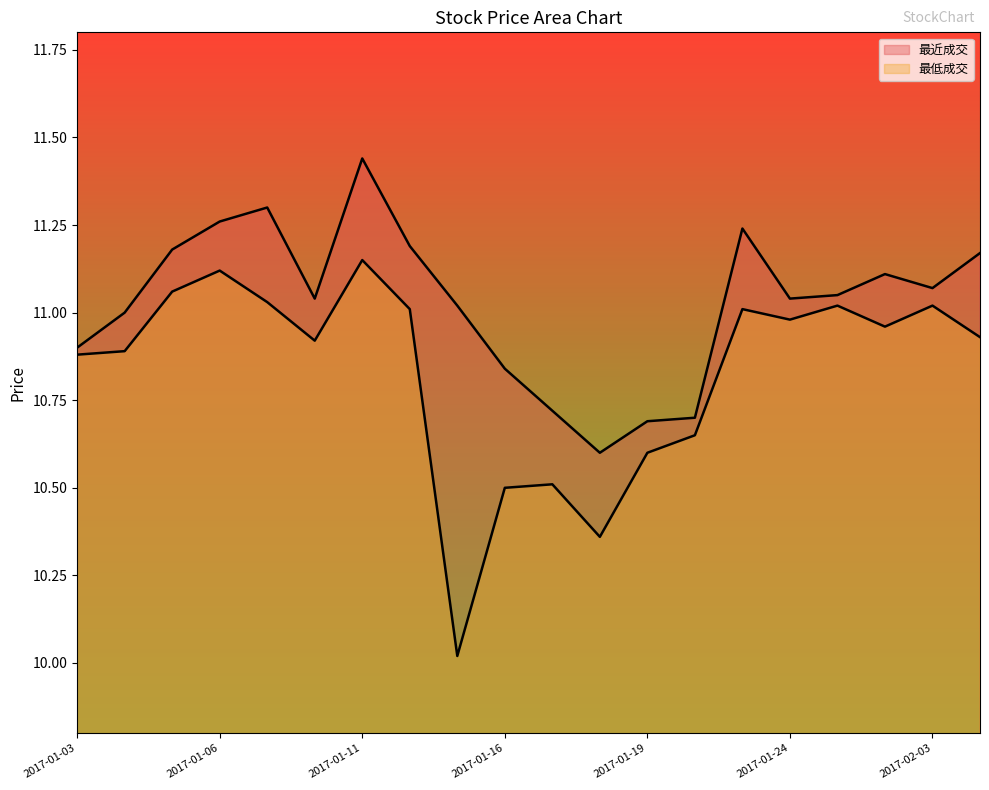

Rank the categories by 最近成交 value from highest to lowest.

2017-01-11, 2017-01-09, 2017-01-06, 2017-01-23, 2017-01-12, 2017-01-05, 2017-02-06, 2017-01-26, 2017-02-03, 2017-01-25, 2017-01-10, 2017-01-24, 2017-01-13, 2017-01-04, 2017-01-03, 2017-01-16, 2017-01-17, 2017-01-20, 2017-01-19, 2017-01-18